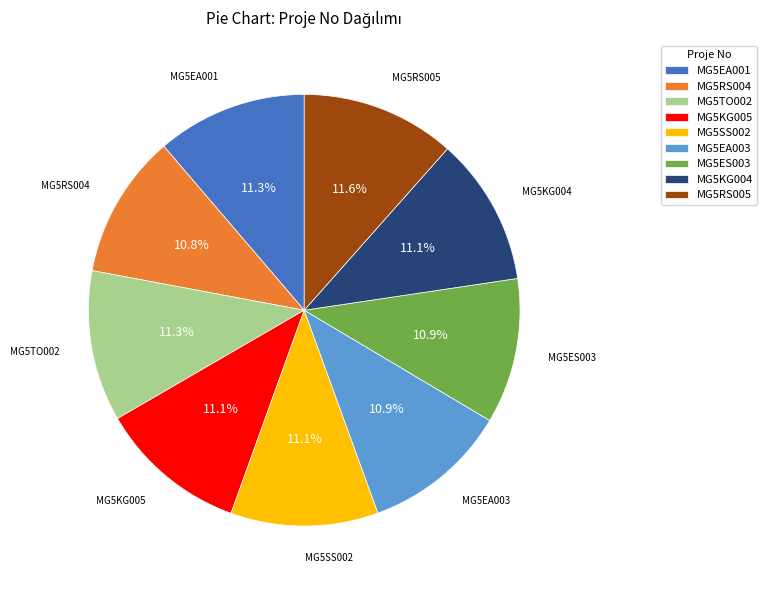

To the nearest percent, what portion does MG5KG005 represent?

11%